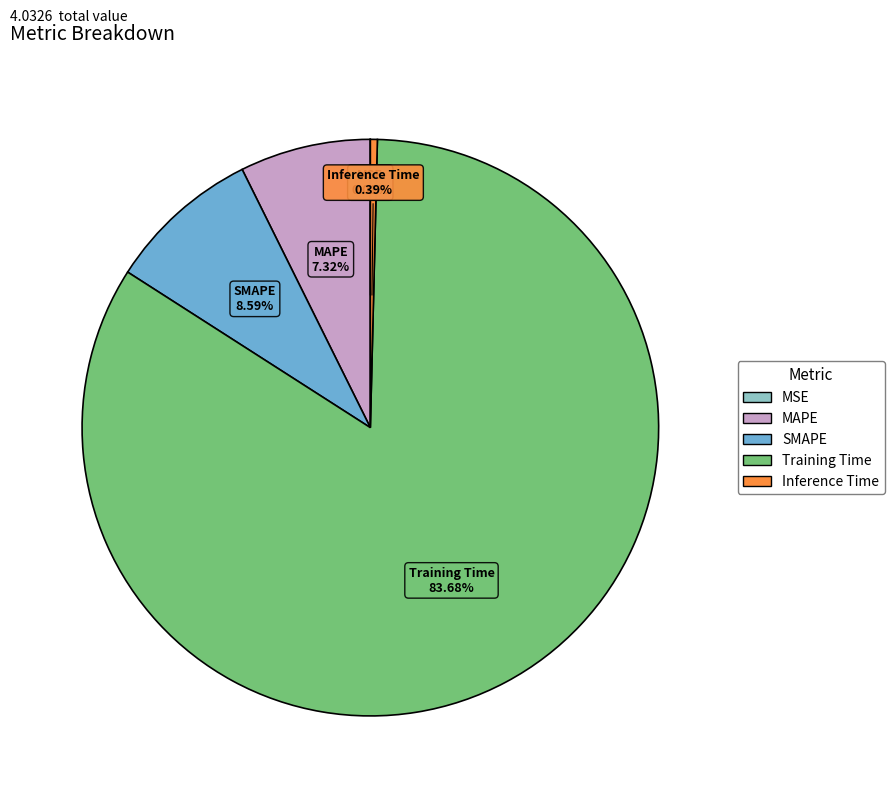

Between Inference Time and MAPE, which is larger?

MAPE